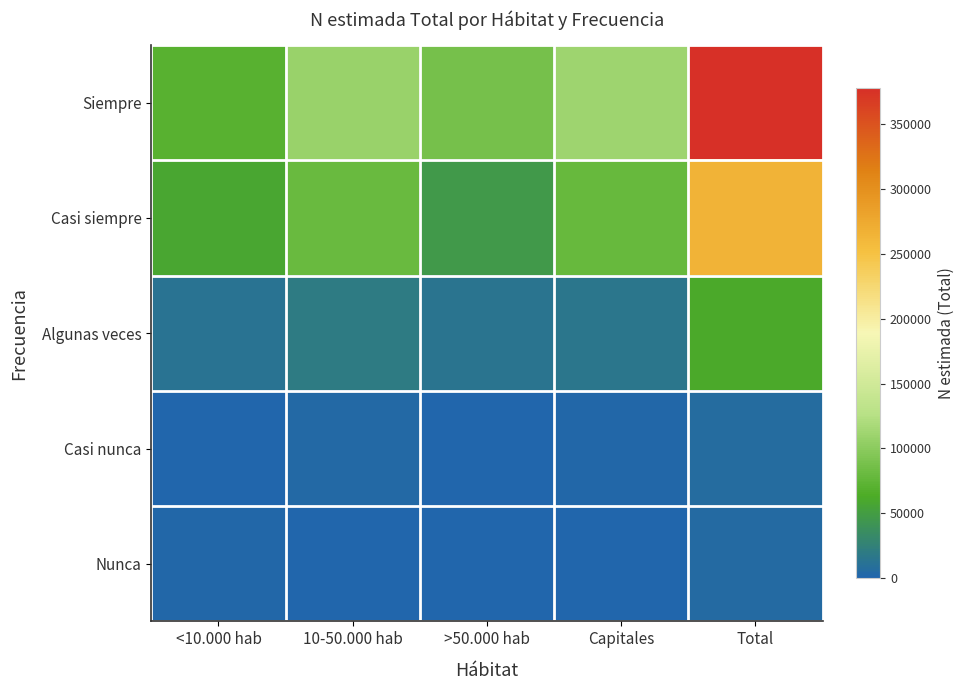

Which series has the largest range (max minus min)?

Siempre